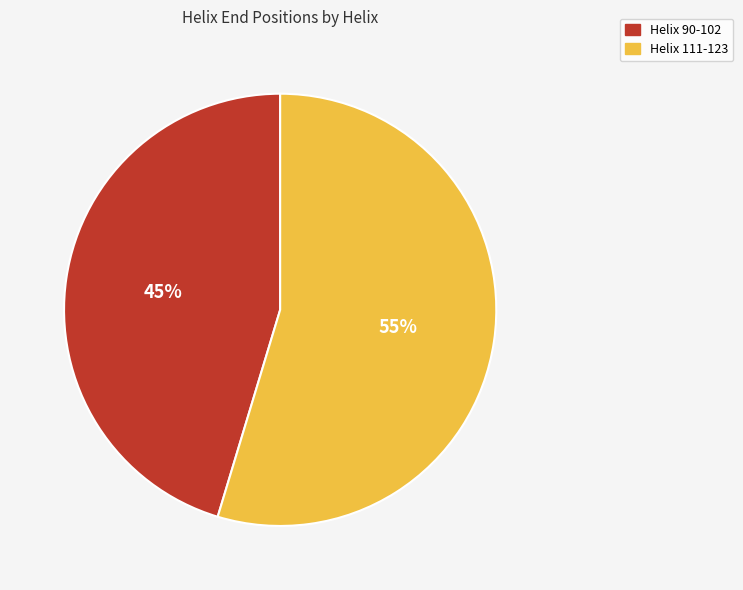

Approximately how many times larger is the value at Helix 111-123 compared to Helix 90-102?

1.2